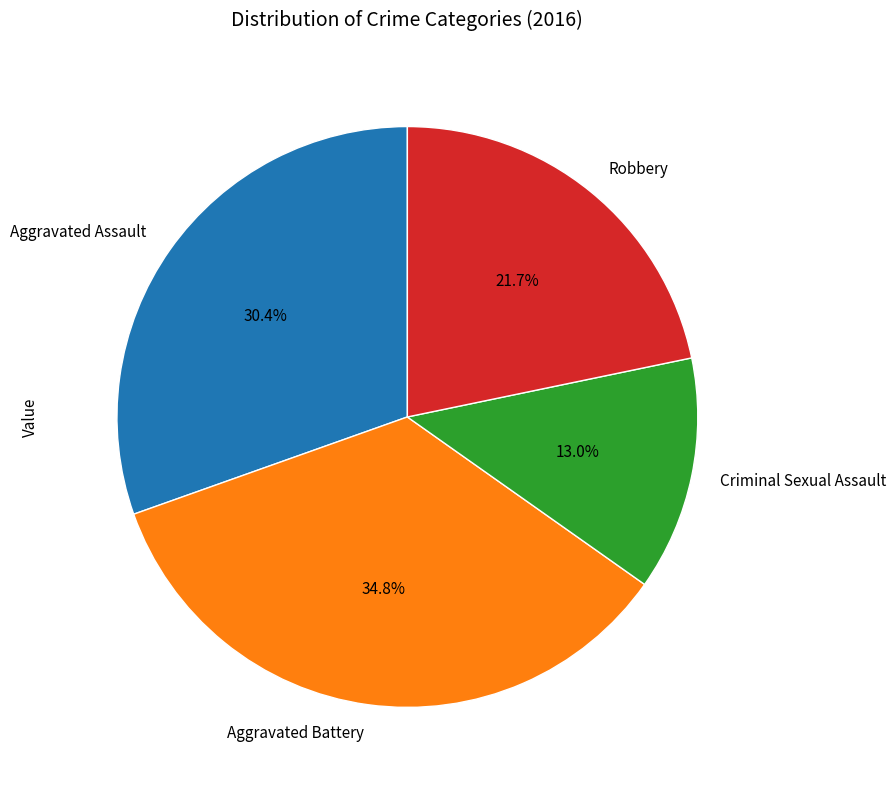

How many segments does this pie chart have?

4